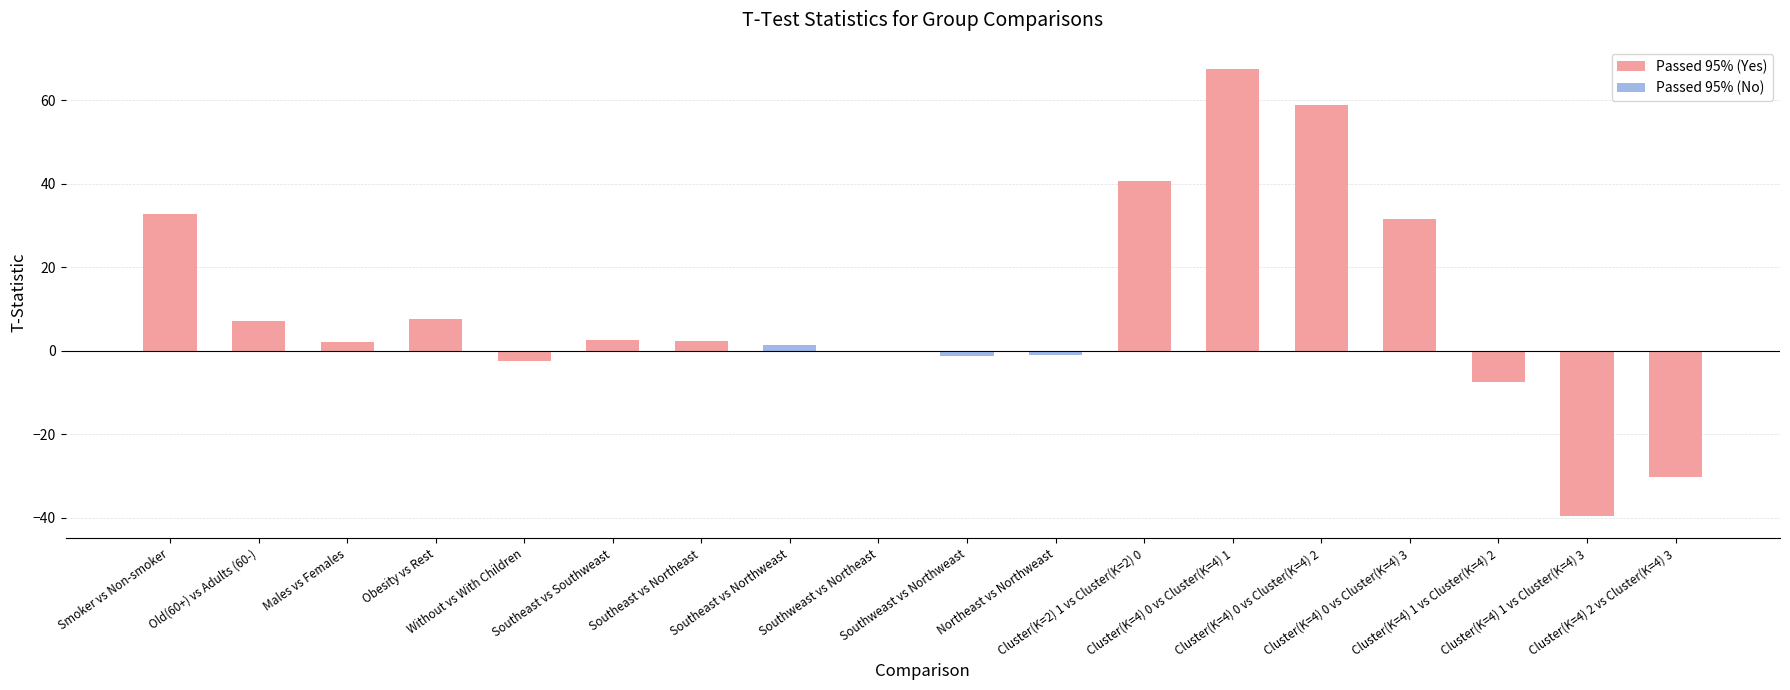

What is the change in value from Southeast vs Northeast to Cluster(K=4) 0 vs Cluster(K=4) 2?

+56.5